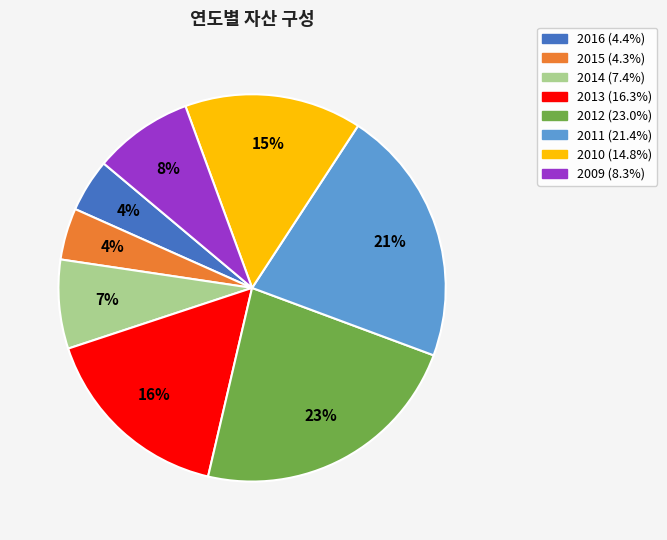

What is the ratio of the value at 2009 to the value at 2011?

0.4